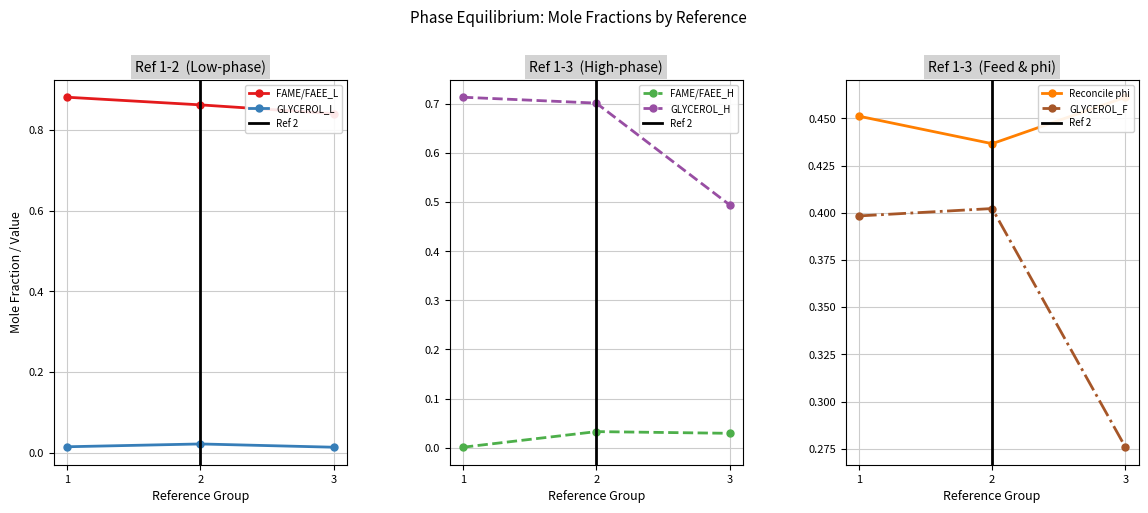

Which has a higher value, 2 or 1?

1